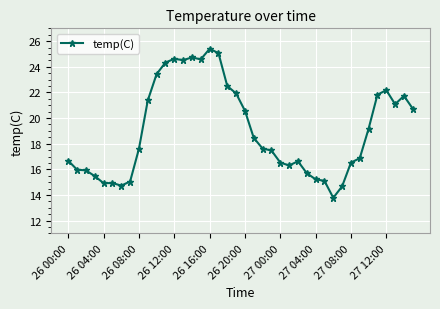

What is the value of the 40th point from the left?

20.7